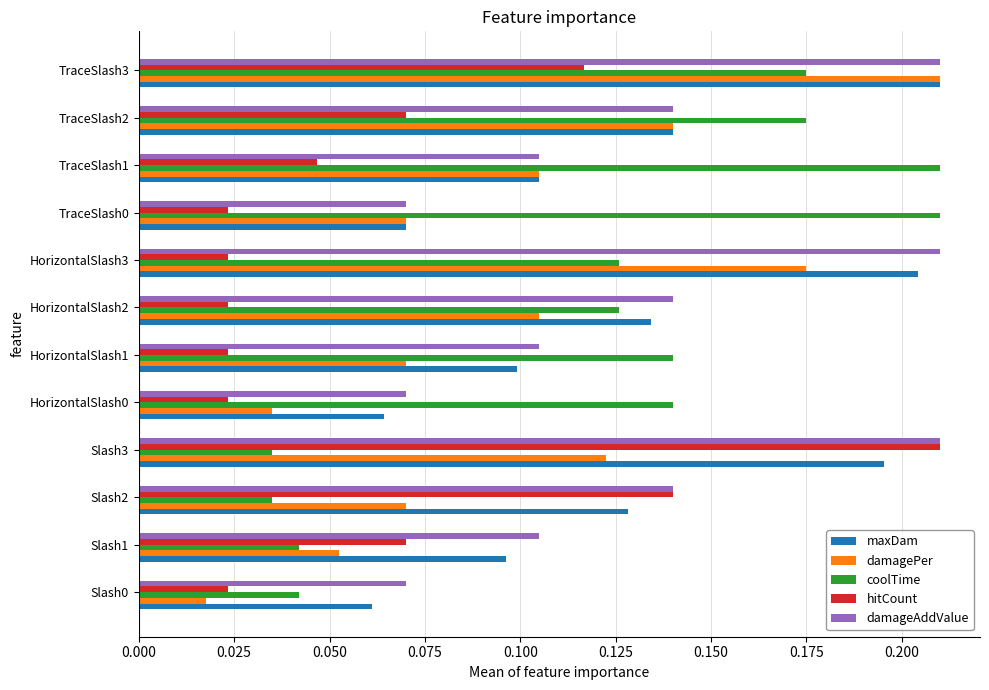

The coolTime series shows 0.1 at HorizontalSlash3. True or false?

True